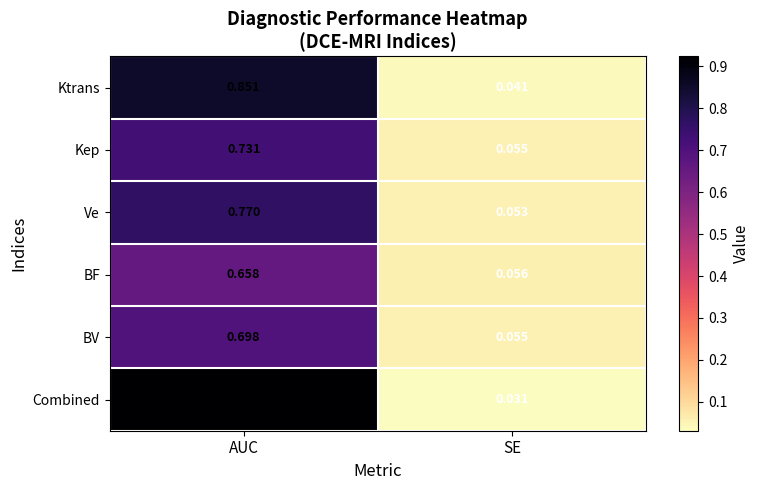

List the labels in order of Ktrans value, largest first.

AUC, SE